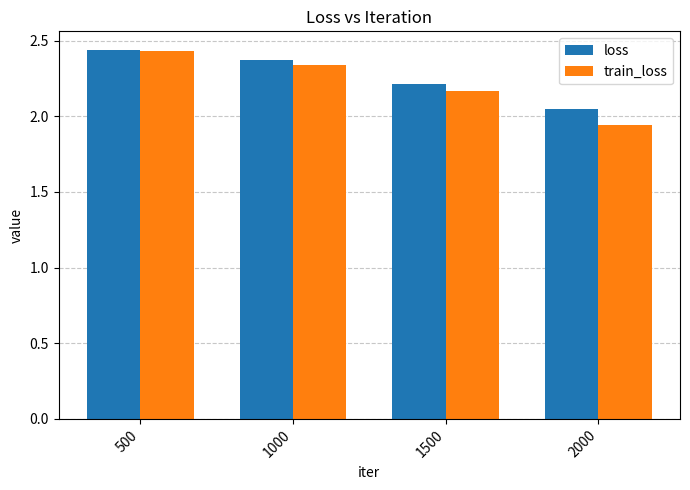

Rank the series at 2000 from highest to lowest value.

loss, train_loss